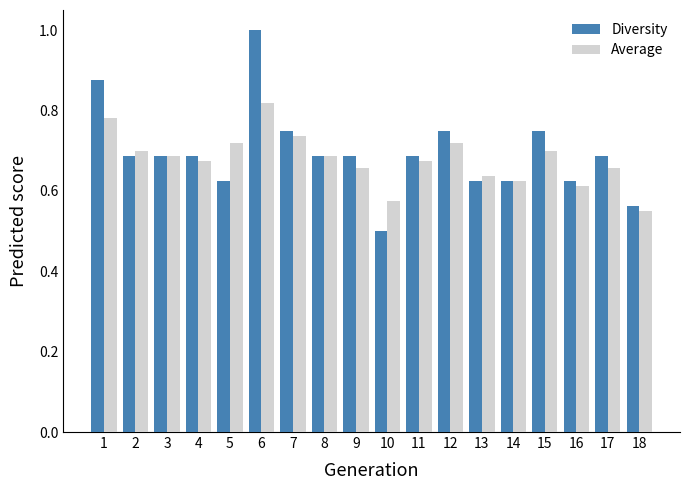

What are all the series names shown in the legend?

Diversity, Average